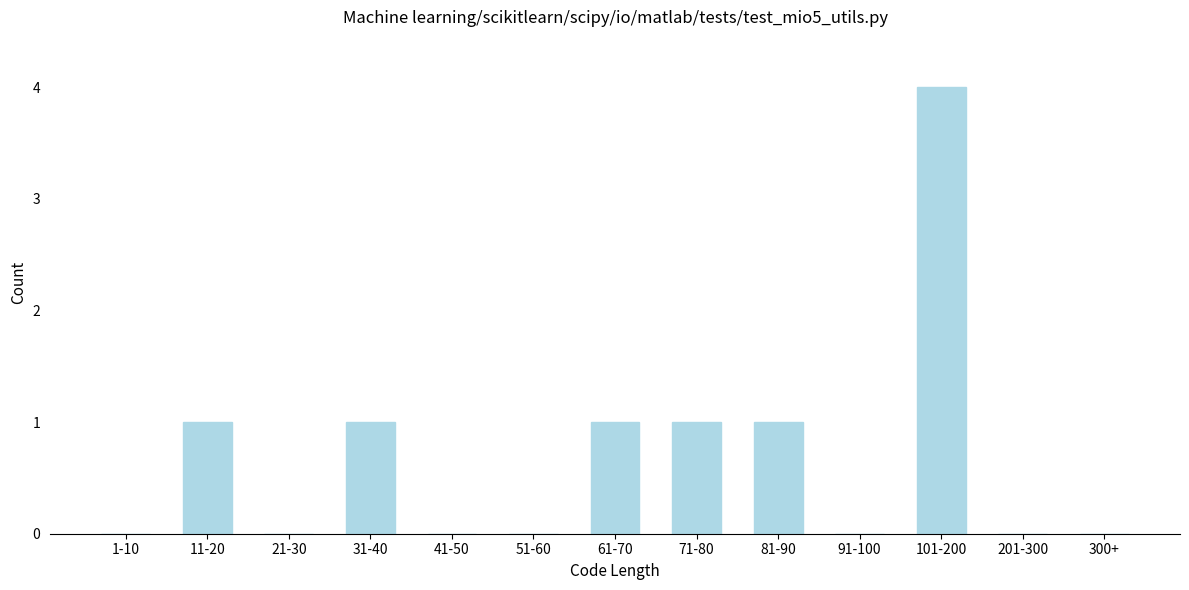

Reading left to right, extract all data points from this chart.

1-10=0	11-20=1	21-30=0	31-40=1	41-50=0	51-60=0	61-70=1	71-80=1	81-90=1	91-100=0	101-200=4	201-300=0	300+=0